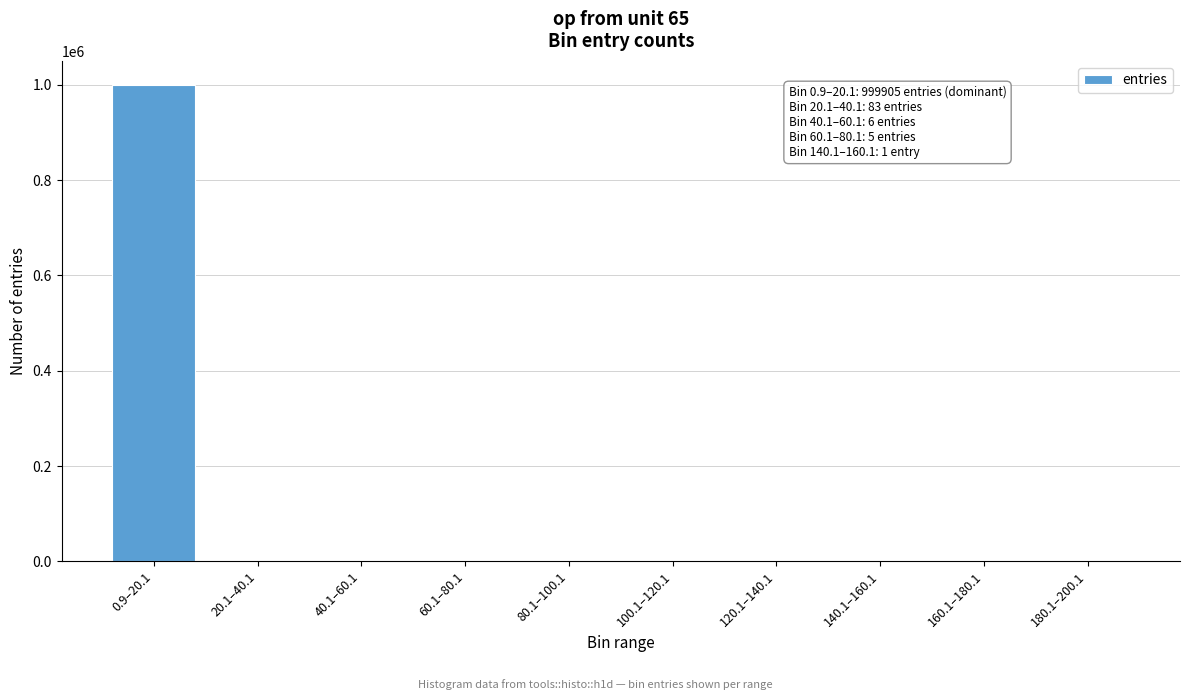

At which category does the chart reach its peak across all series?

0.9–20.1